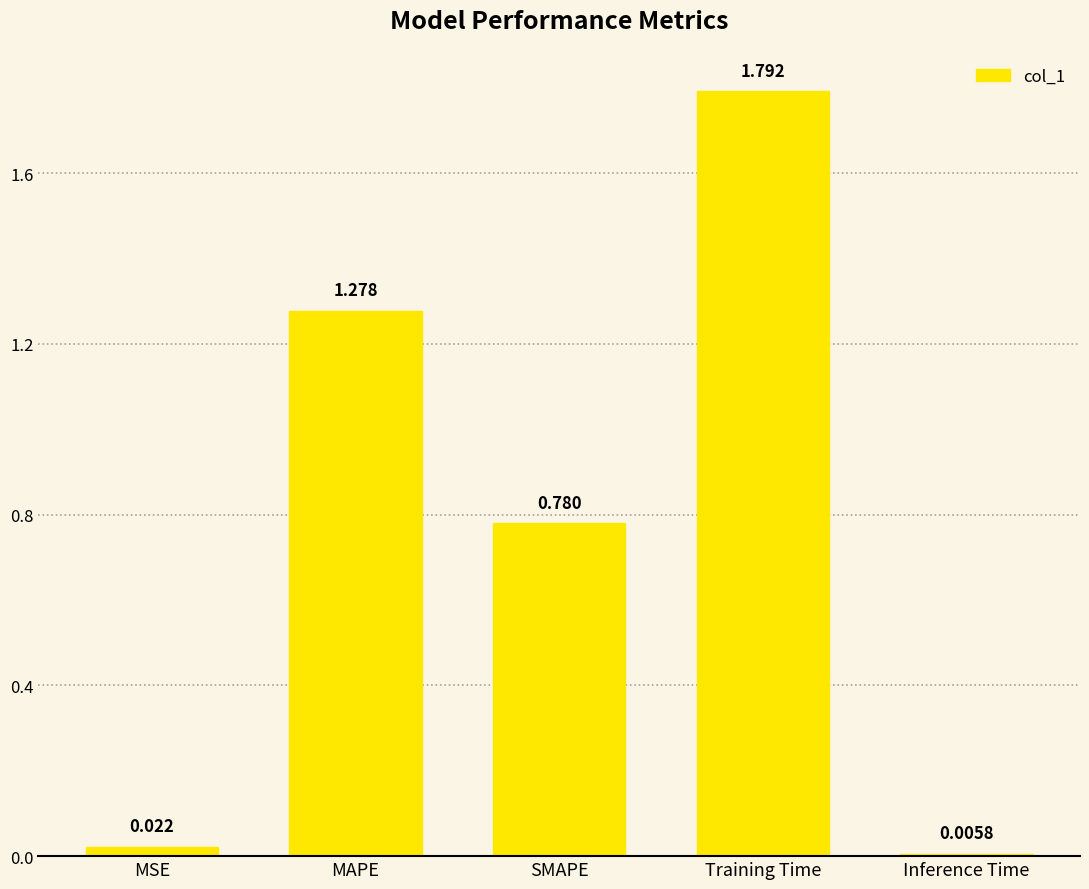

Are the bars horizontal?

No